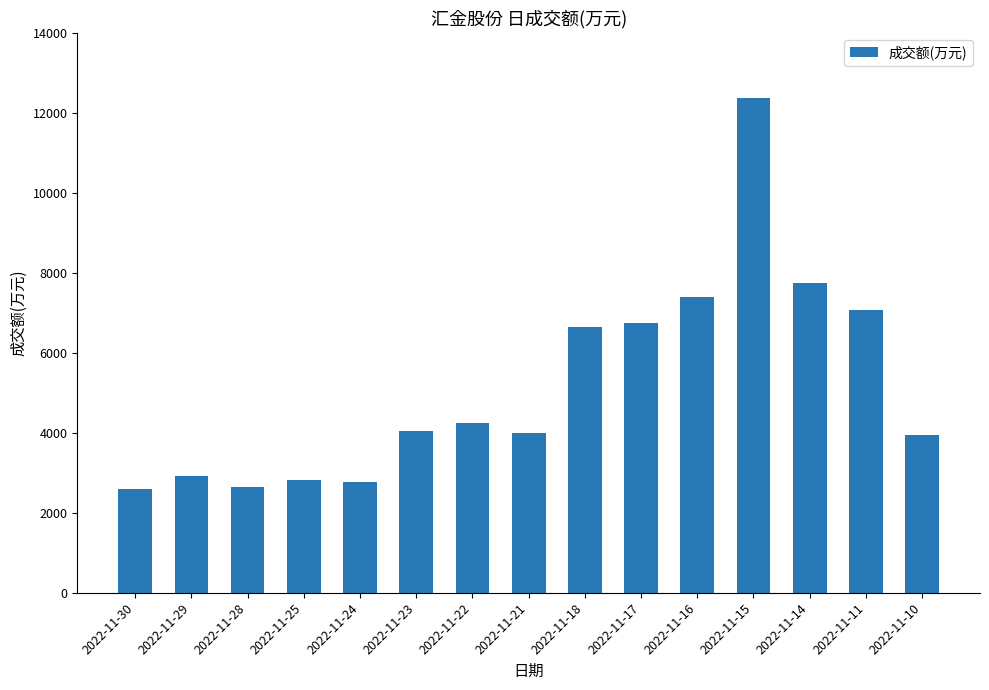

What is the value of the 8th bar from the left?

3996